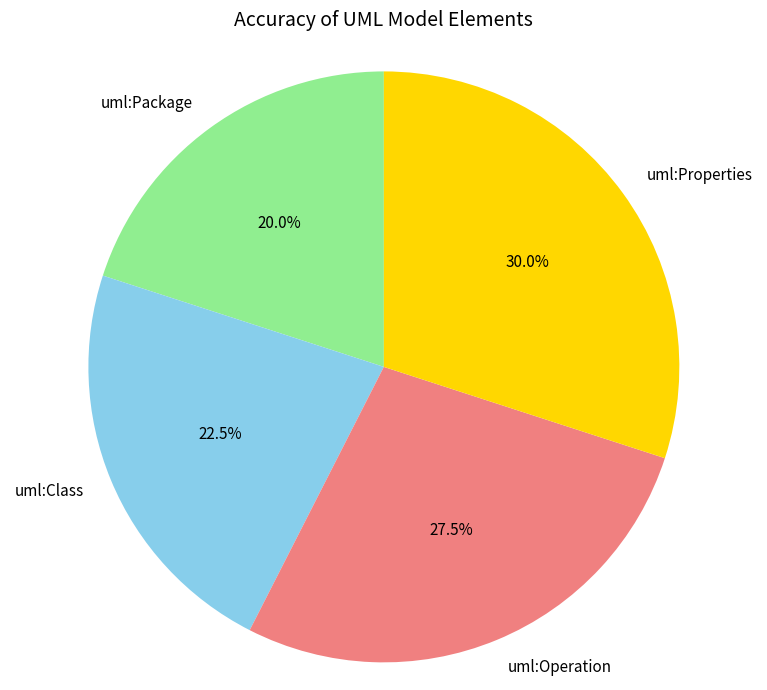

What percentage is NOT represented by uml:Properties?

70.0%